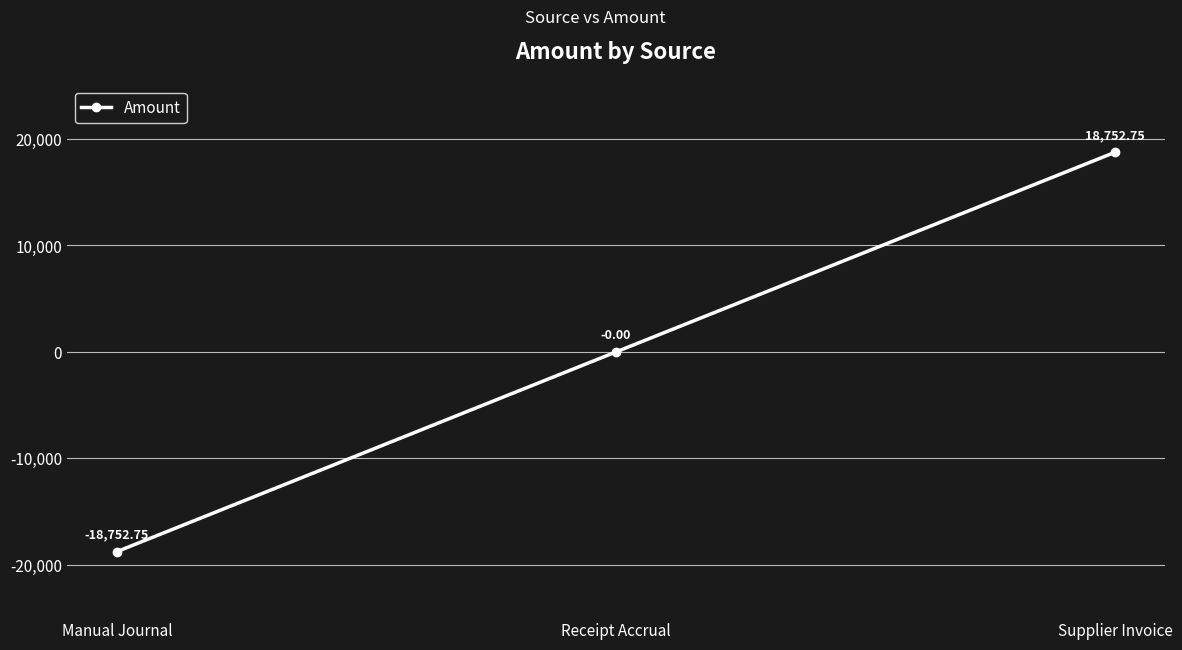

What is the difference between the maximum and minimum values?

37505.5